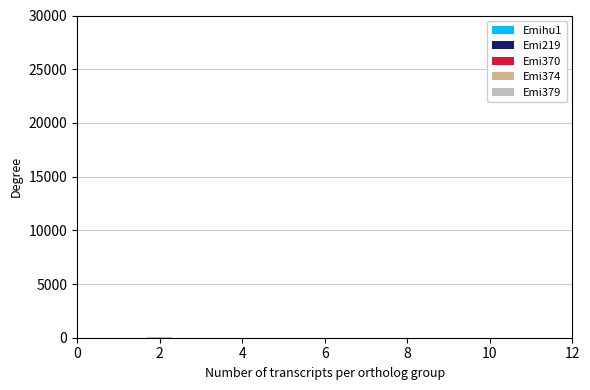

Are the bars horizontal?

No